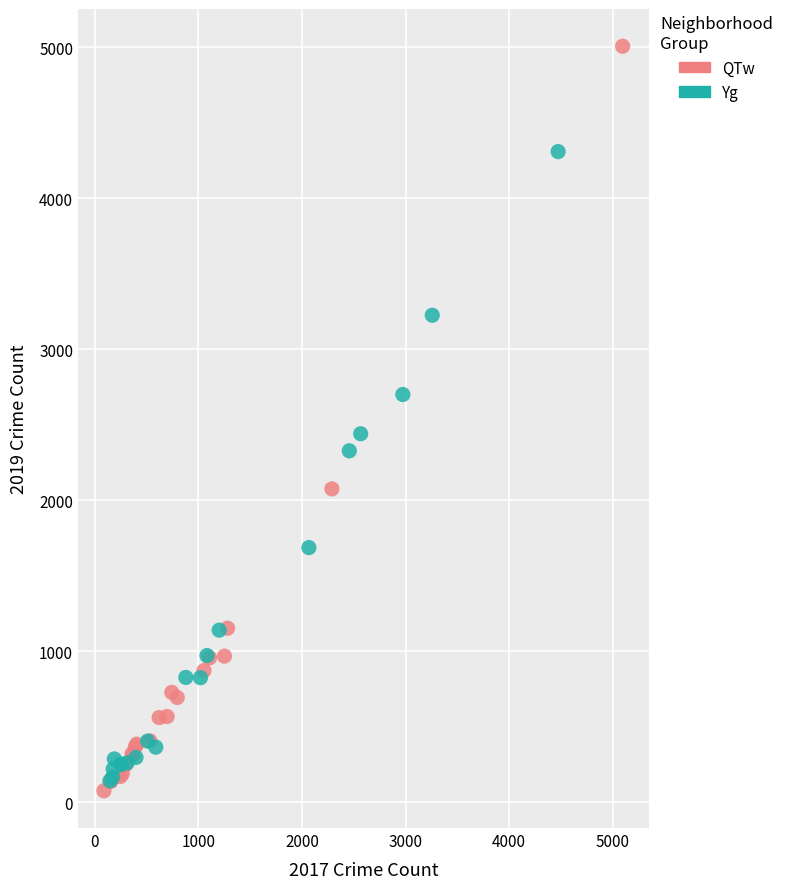

Which series contains the highest Y value?

QTw